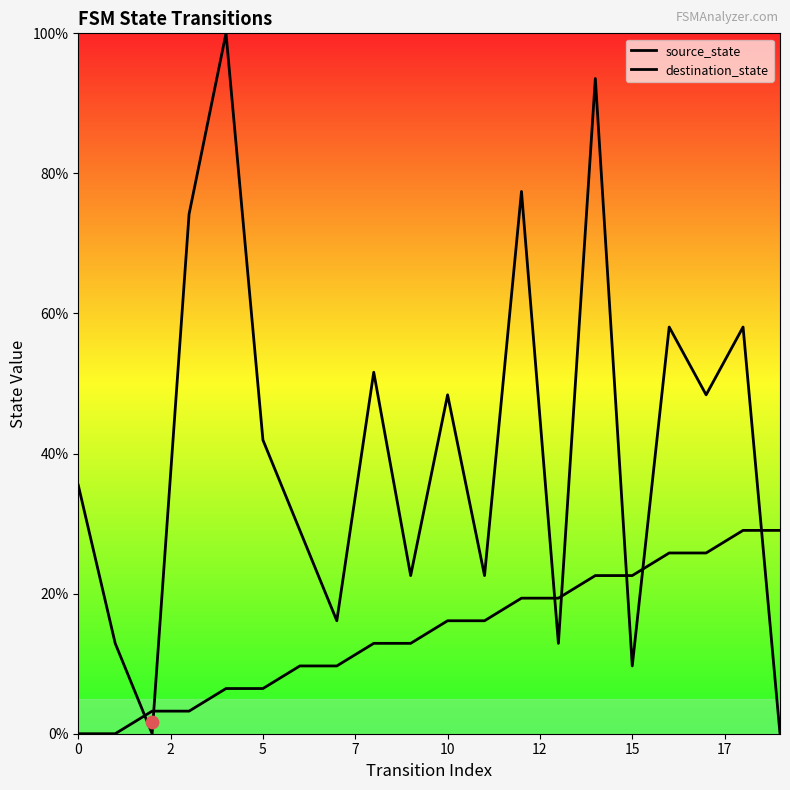

At which category is the sum across all series the highest?

14